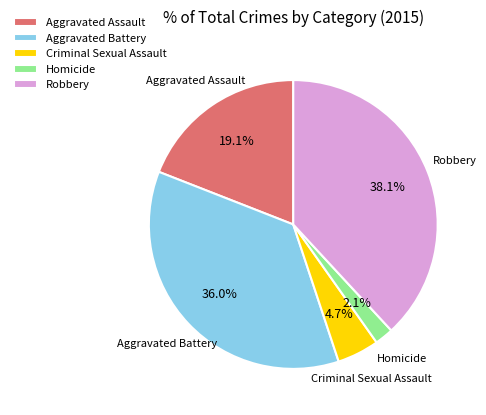

To the nearest percent, what is the difference between the largest and smallest slice percentages?

36%